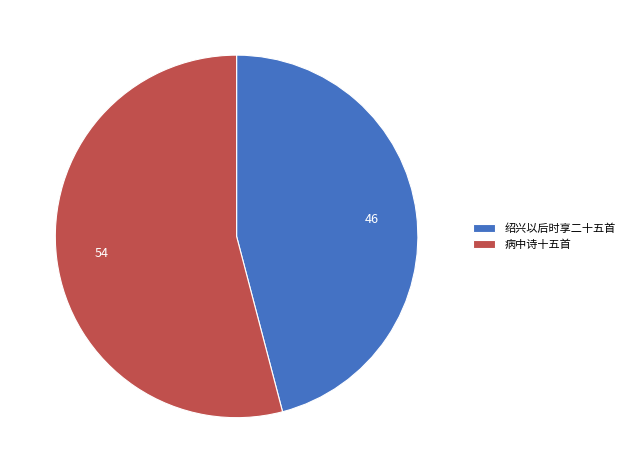

What is the ratio of the value at 绍兴以后时享二十五首 to the value at 病中诗十五首?

0.8